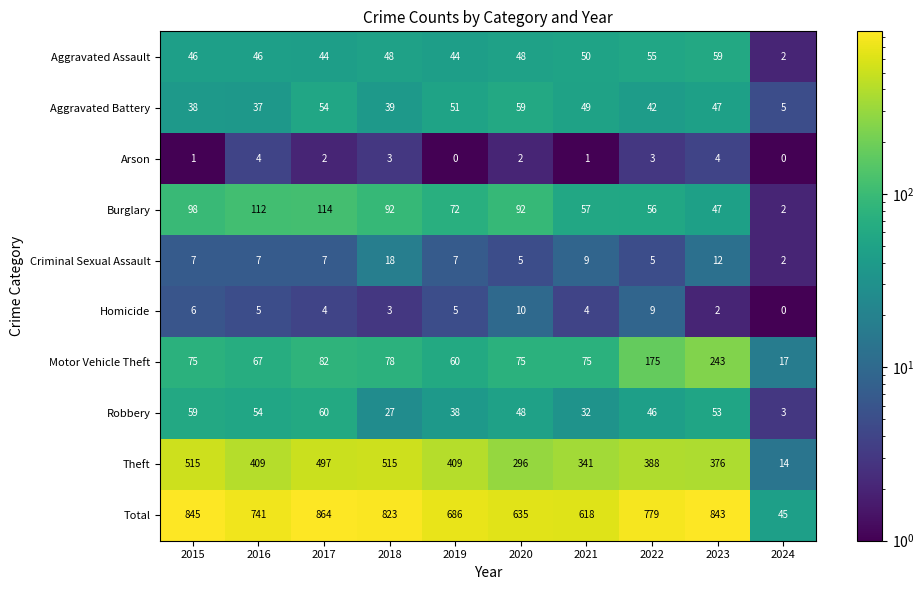

What is the difference between the Aggravated Assault values at 2023 and 2016?

13